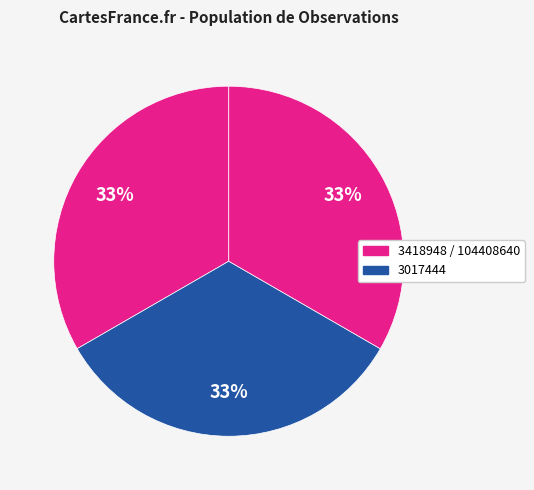

How many segments does this pie chart have?

3